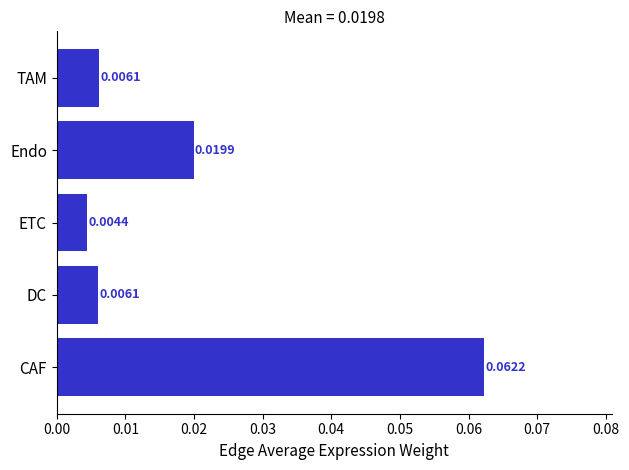

At which label is the value closest to 0?

ETC